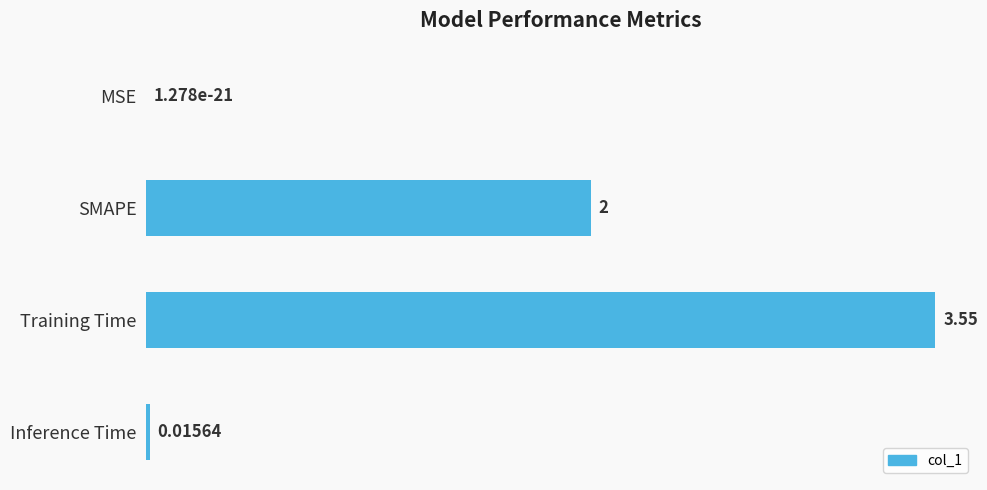

Between SMAPE and Inference Time, which is larger?

SMAPE